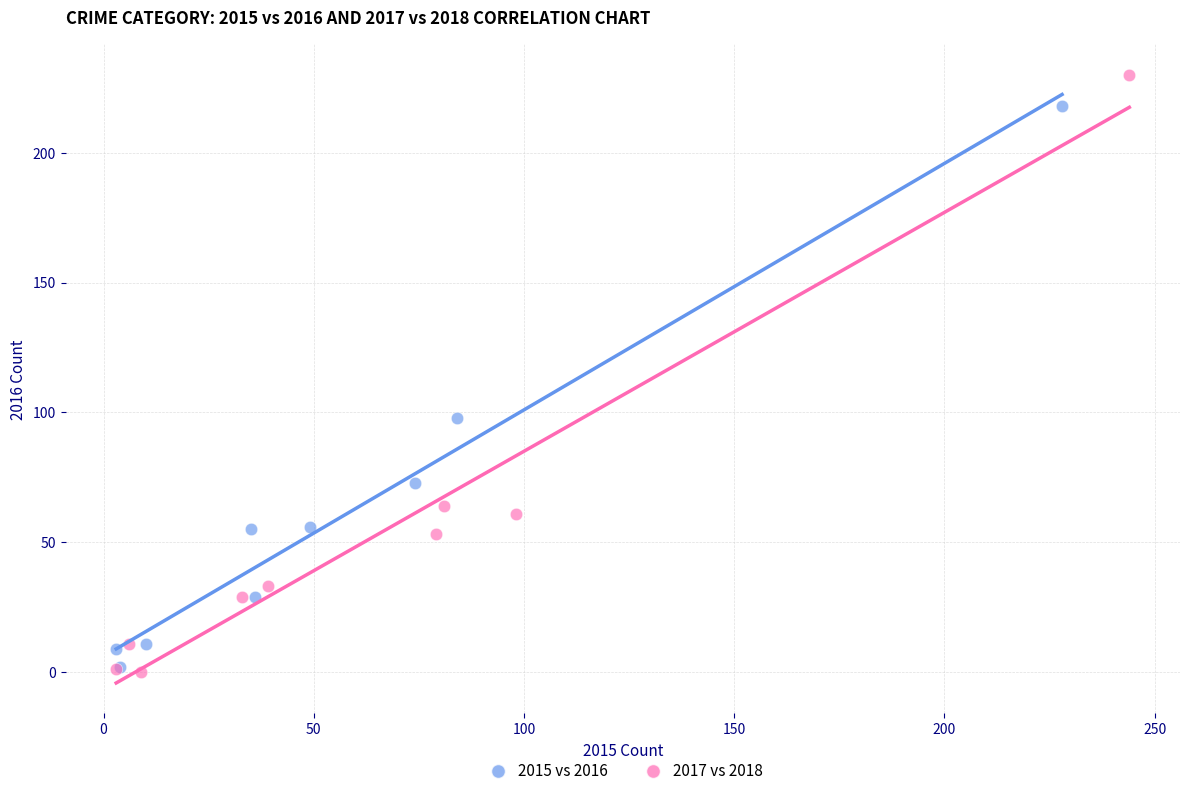

What are all the series names shown in the legend?

2015 vs 2016, 2017 vs 2018